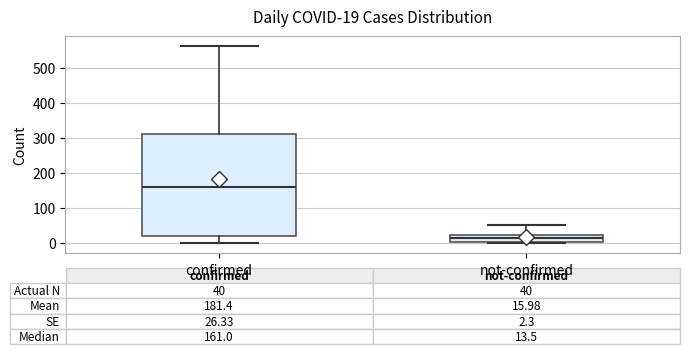

Which box is the tallest, from its lower edge to its upper edge?

confirmed